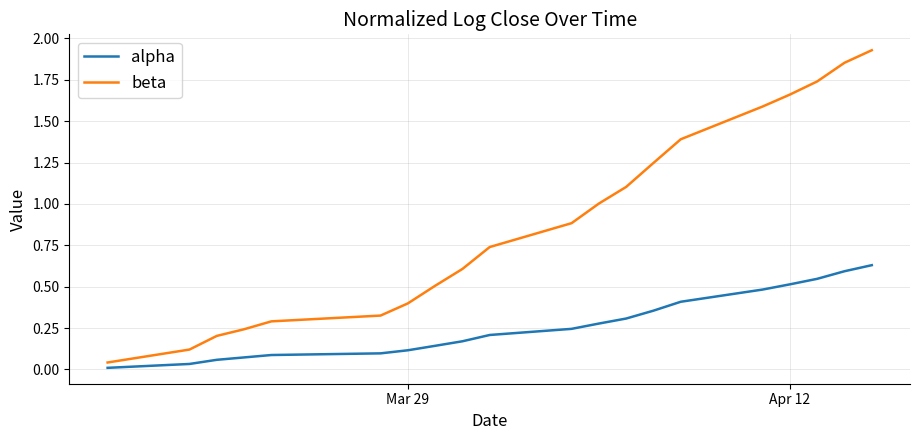

Which series has the largest range (max minus min)?

beta